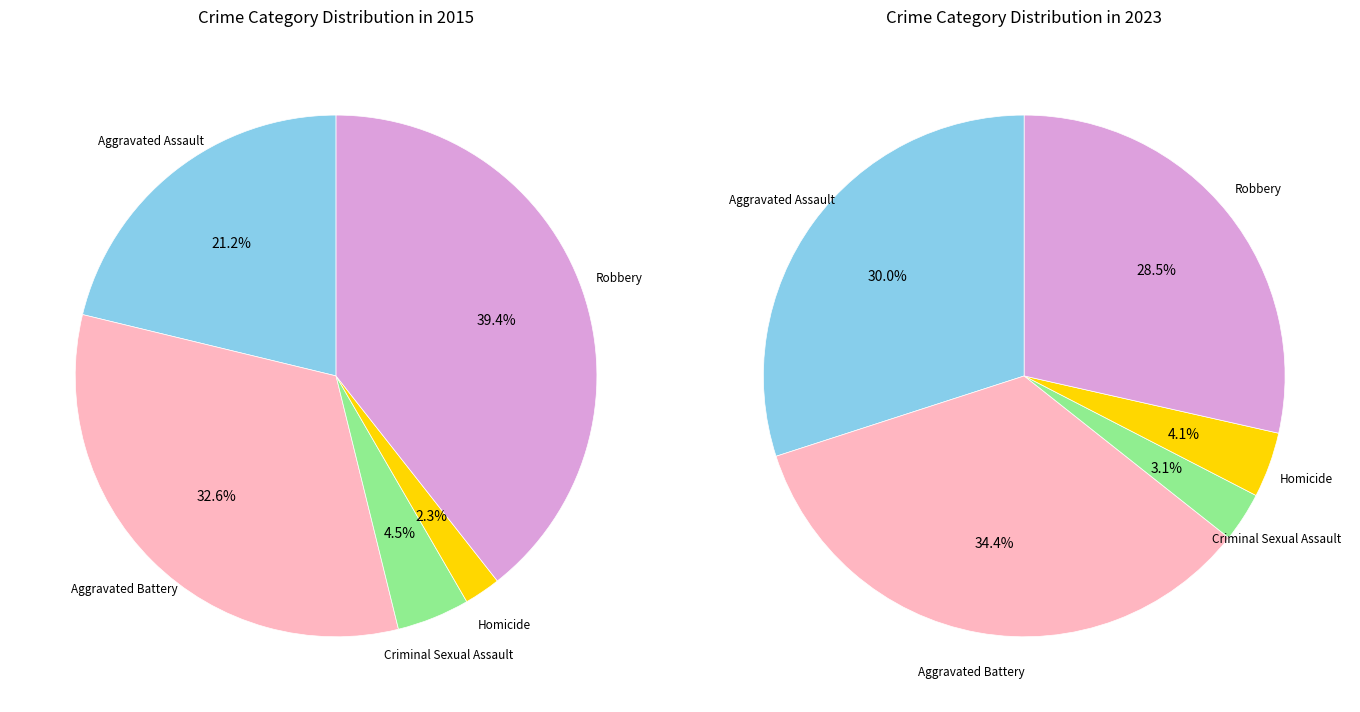

To the nearest percent, what is the combined percentage of Aggravated Battery and Criminal Sexual Assault?

37%